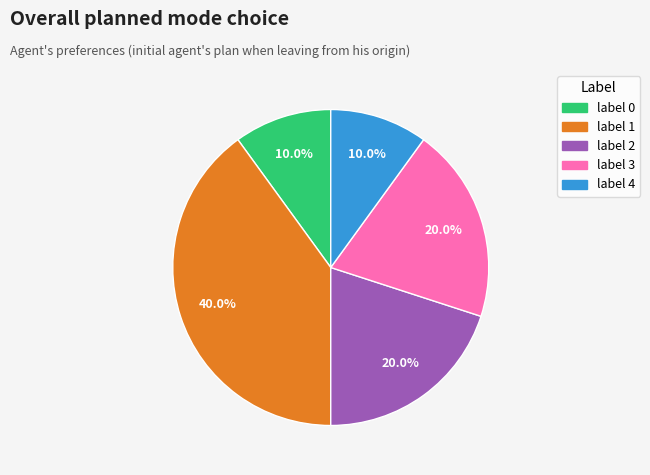

What is the largest slice in the pie chart?

label 1